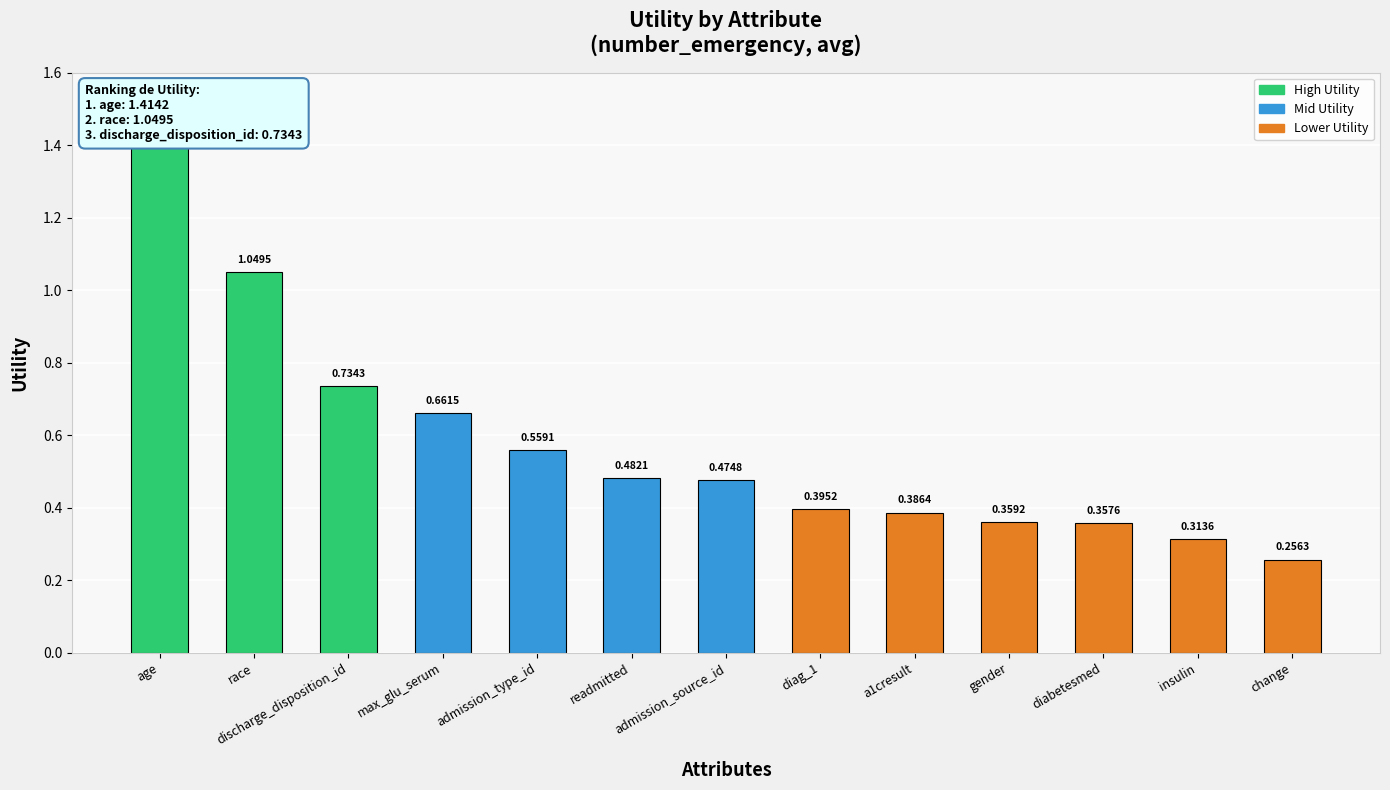

What is the label of the 2nd bar from the right?

insulin